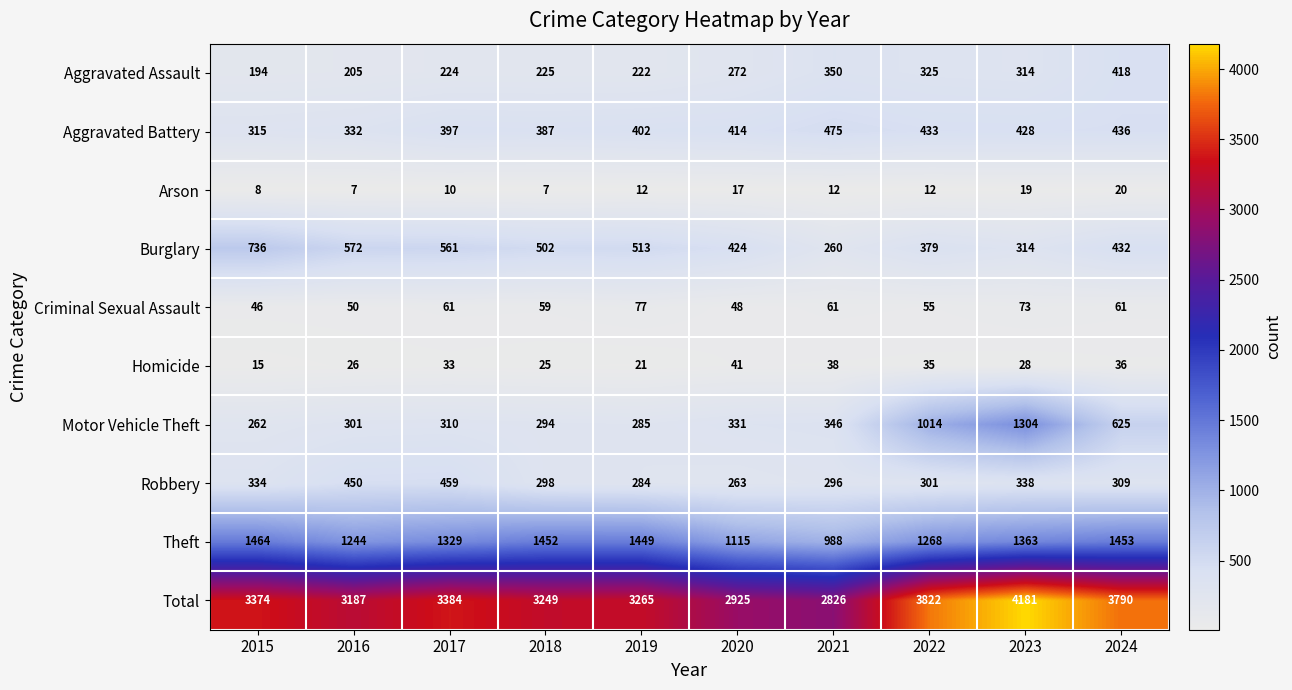

What is the smallest value displayed?

7